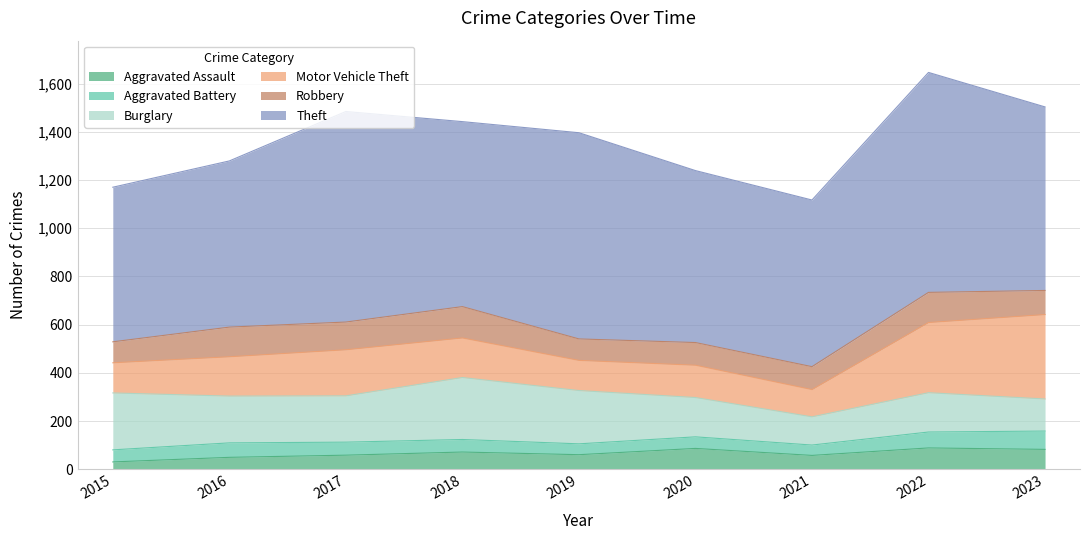

What is the spread (max minus min) of values at 2016?

639